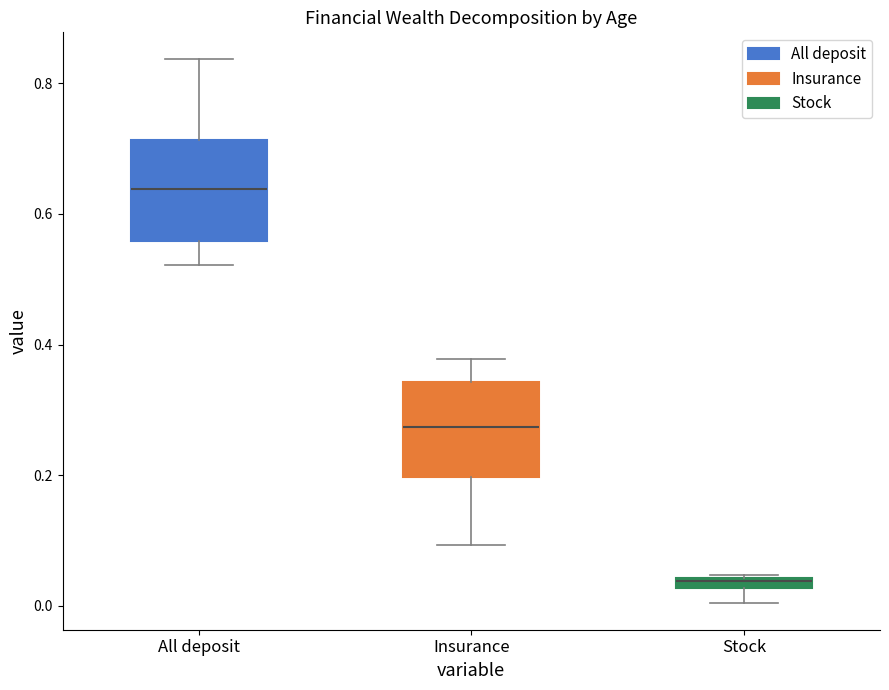

Which box's median line is the highest?

All deposit